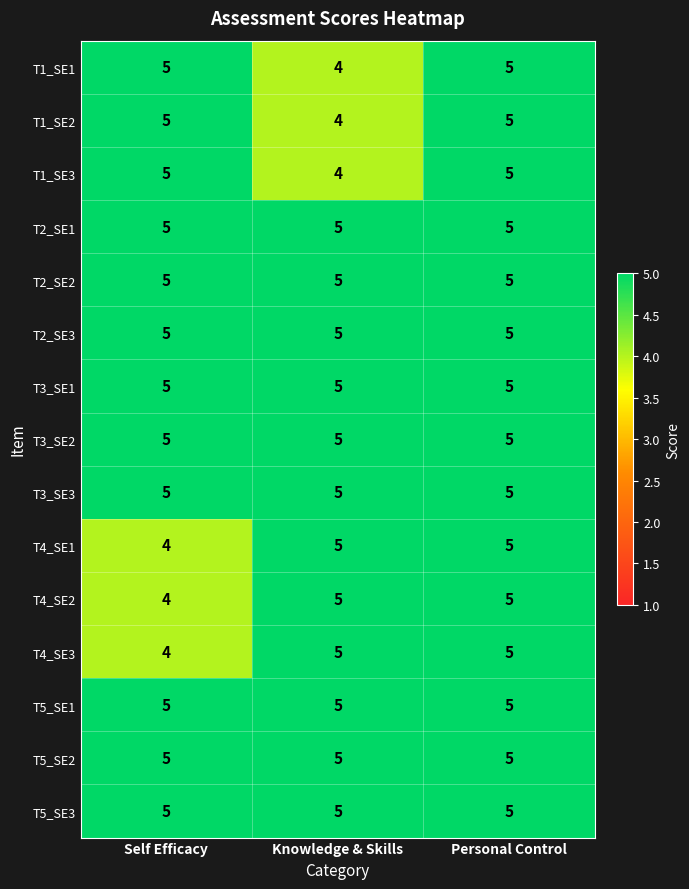

What is the maximum value for T5_SE3?

5